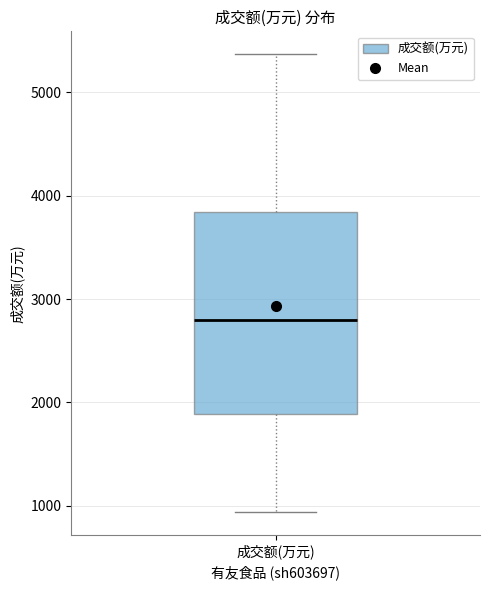

Where is the lower edge of the box for 成交额(万元) on the y-axis? The values are not printed on the chart, so give them approximately, as read against the axis.

1900